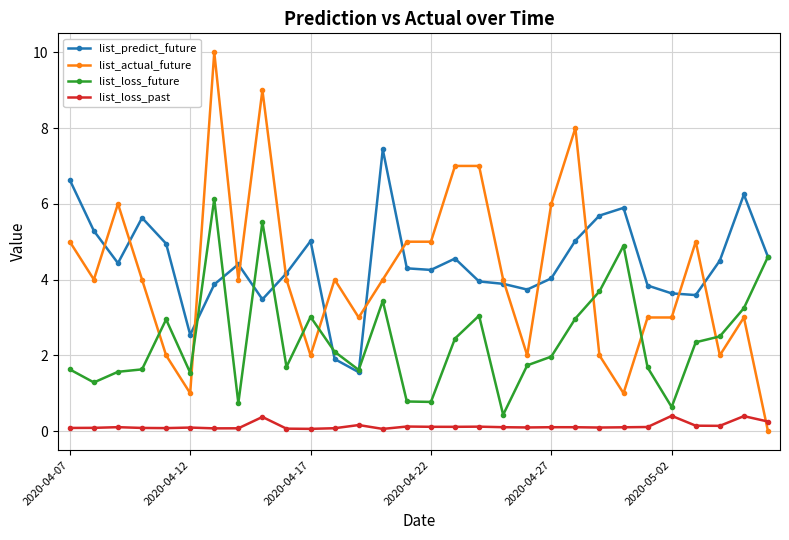

Which series has the largest total across all categories?

list_predict_future